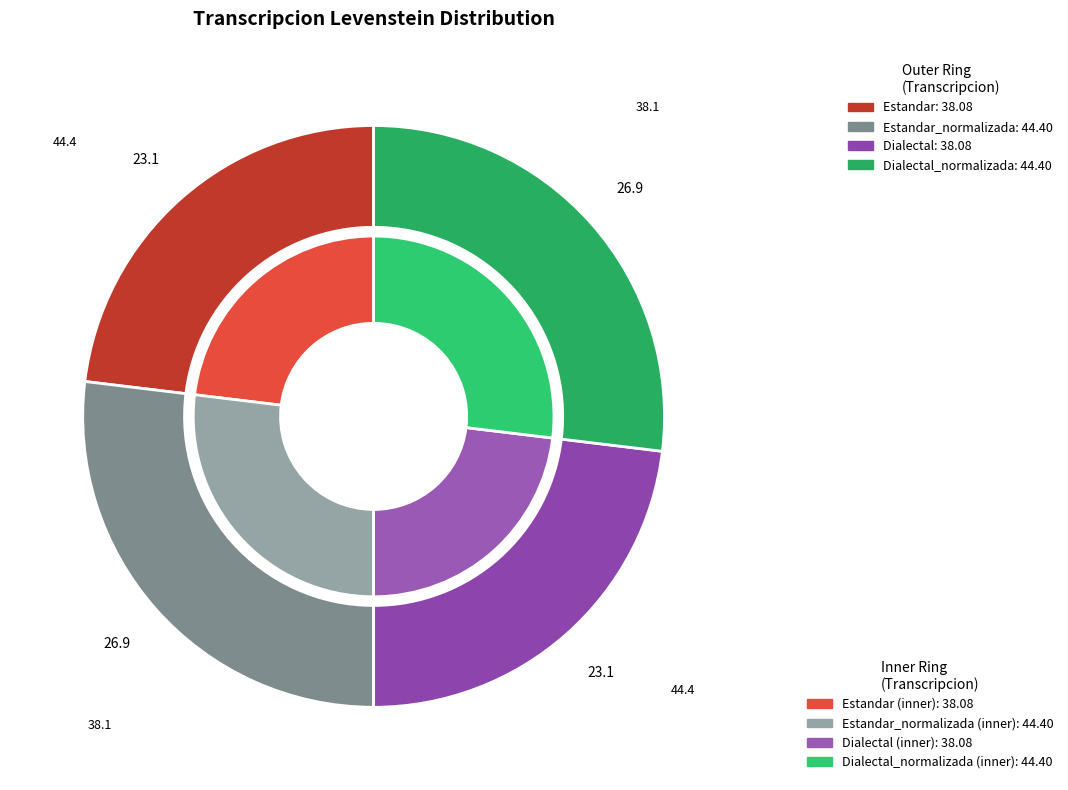

To the nearest percent, what is the combined percentage of Dialectal_normalizada and Estandar_normalizada?

54%